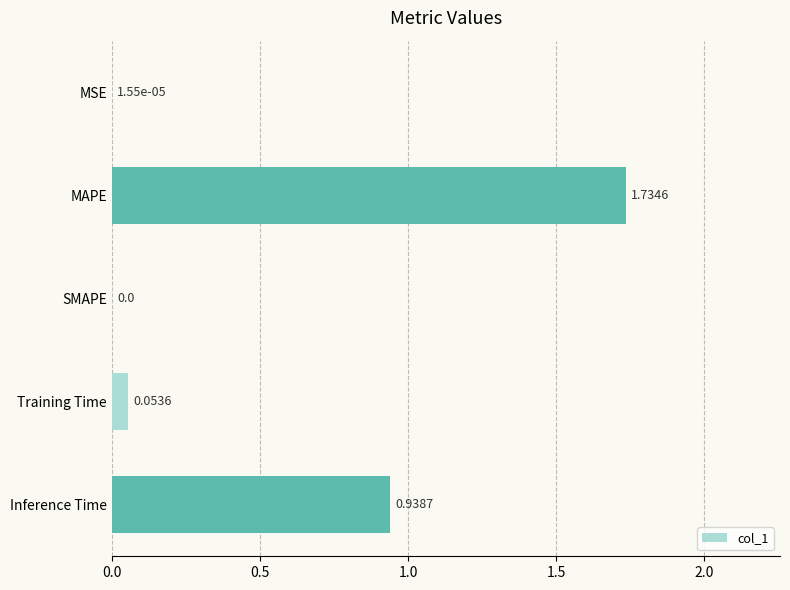

Which has a higher value, Inference Time or Training Time?

Inference Time